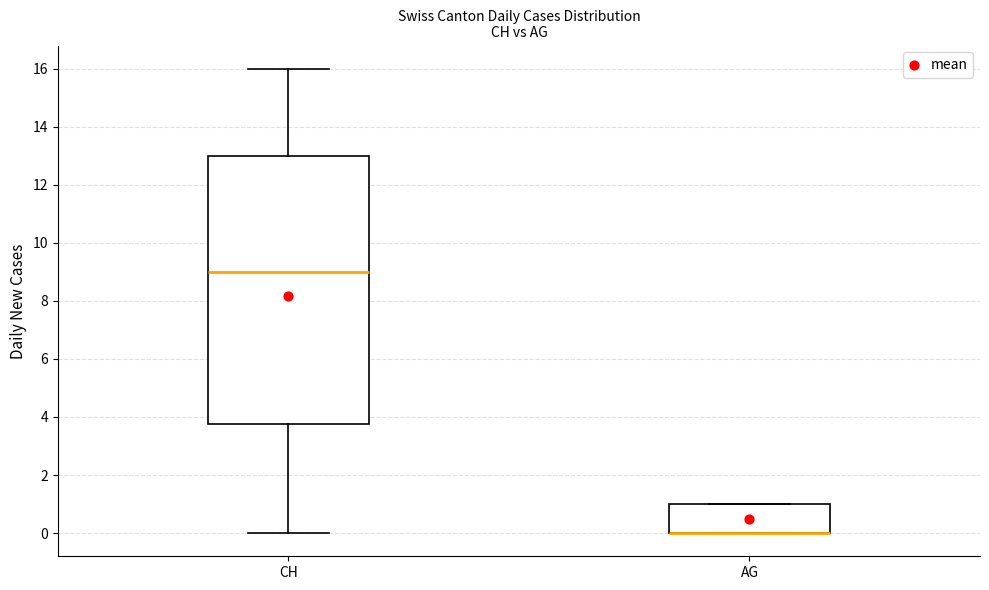

Where is the upper edge of the box for AG on the y-axis? The values are not printed on the chart, so give them approximately, as read against the axis.

1.0